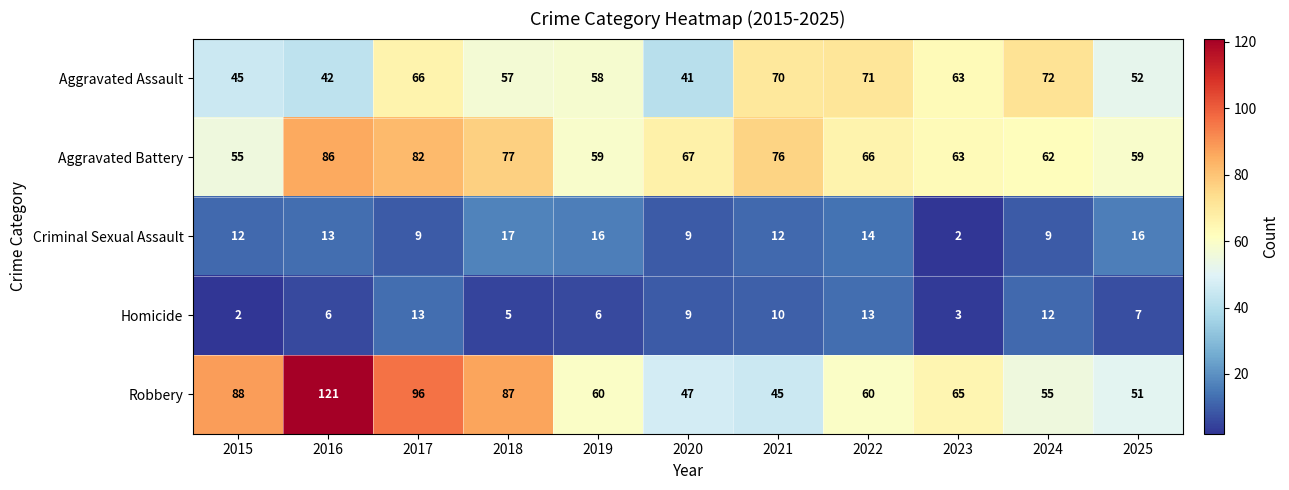

True or false: Robbery has a value of 25 at 2025.

False